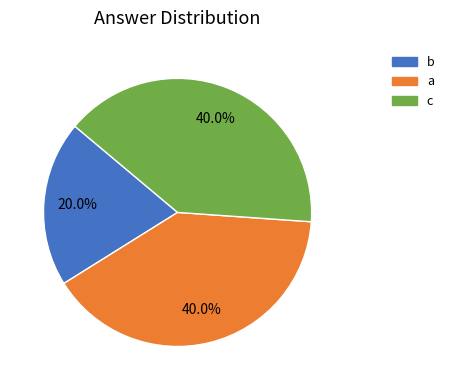

Count the number of slices in the pie.

3